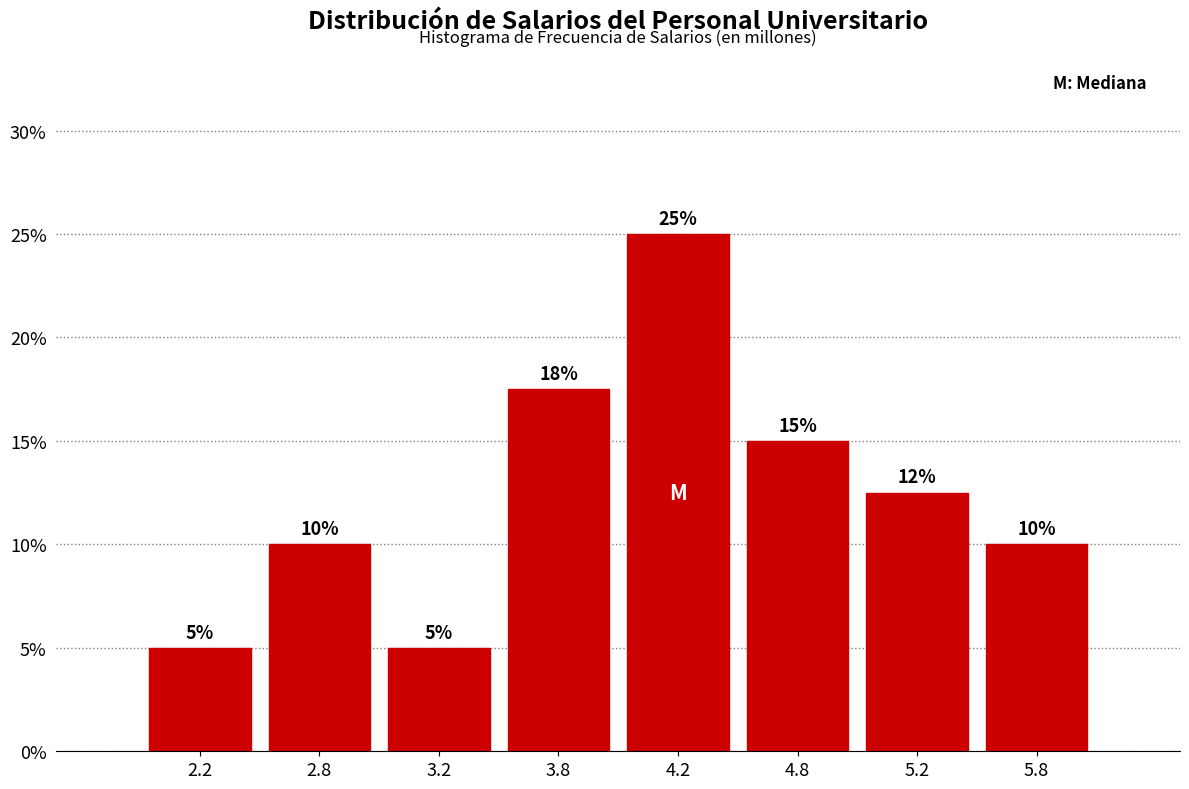

Where does the data first go above 12?

3.8